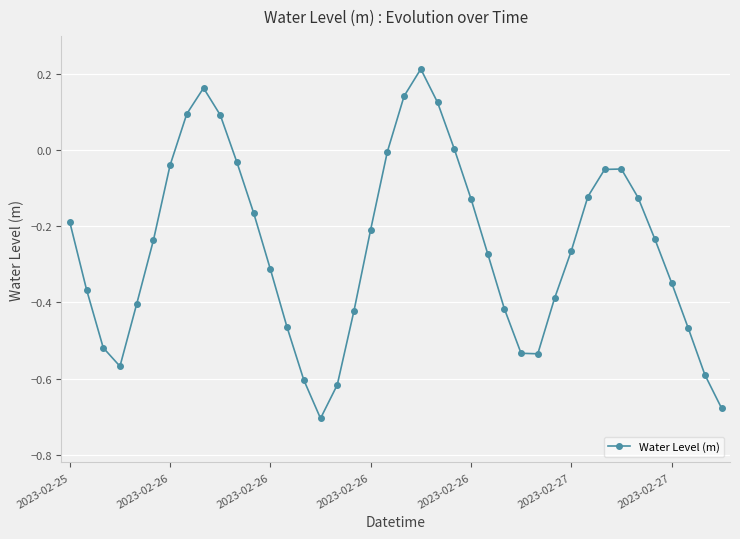

What is the difference between the maximum and second lowest values?

0.9